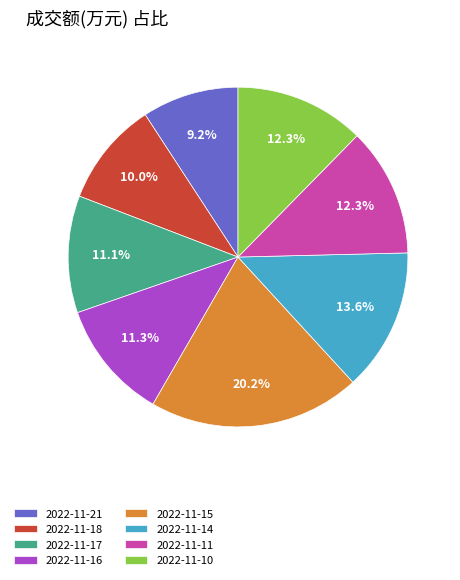

To the nearest percent, what percentage of the pie is 2022-11-18?

10%